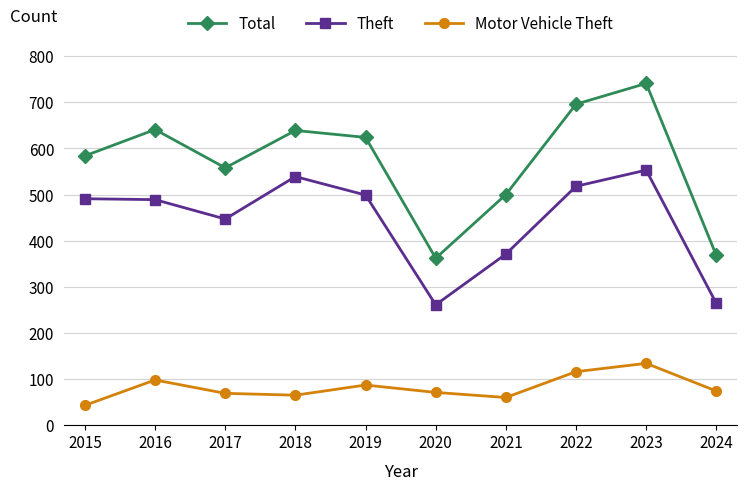

Which series changed the most between 2016 and 2020?

Total